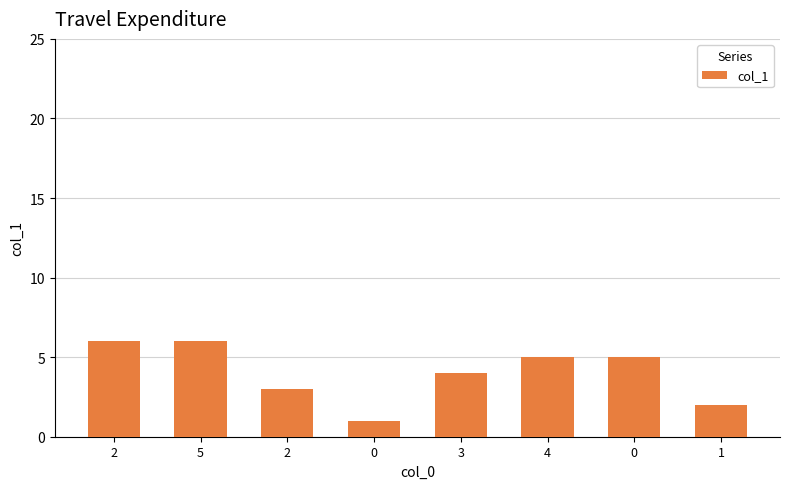

Rank the categories by value from lowest to highest.

0, 1, 2, 3, 4, 0, 2, 5